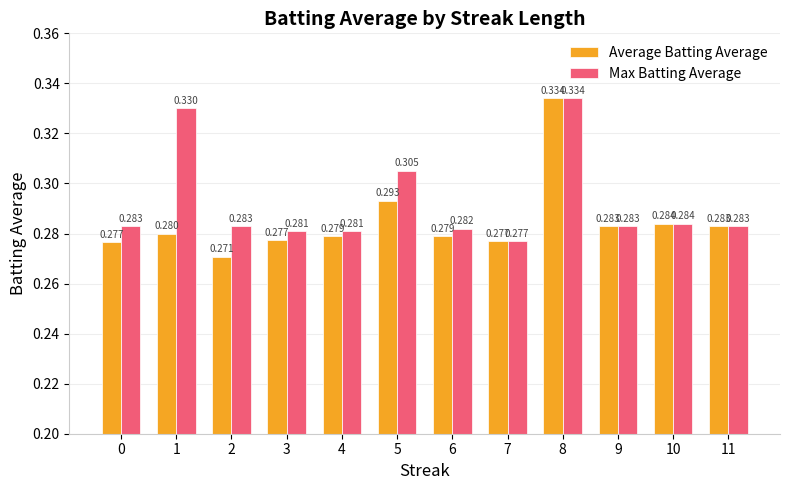

How many bars are there in each group?

2